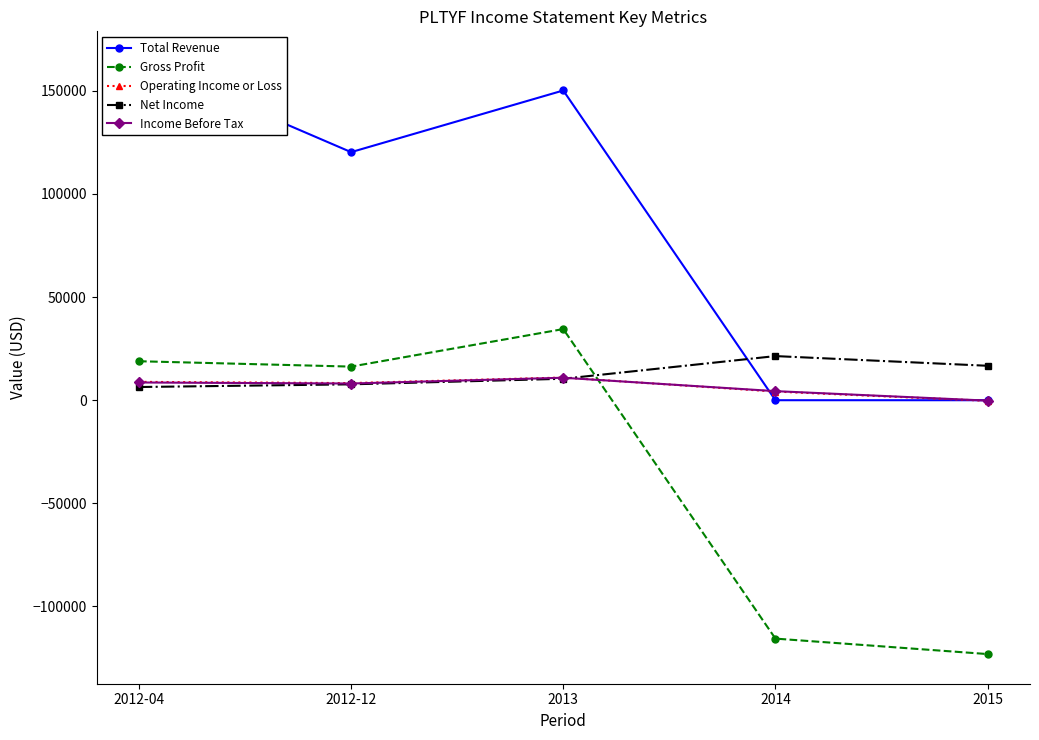

What is the average value of the Gross Profit series?

-33800